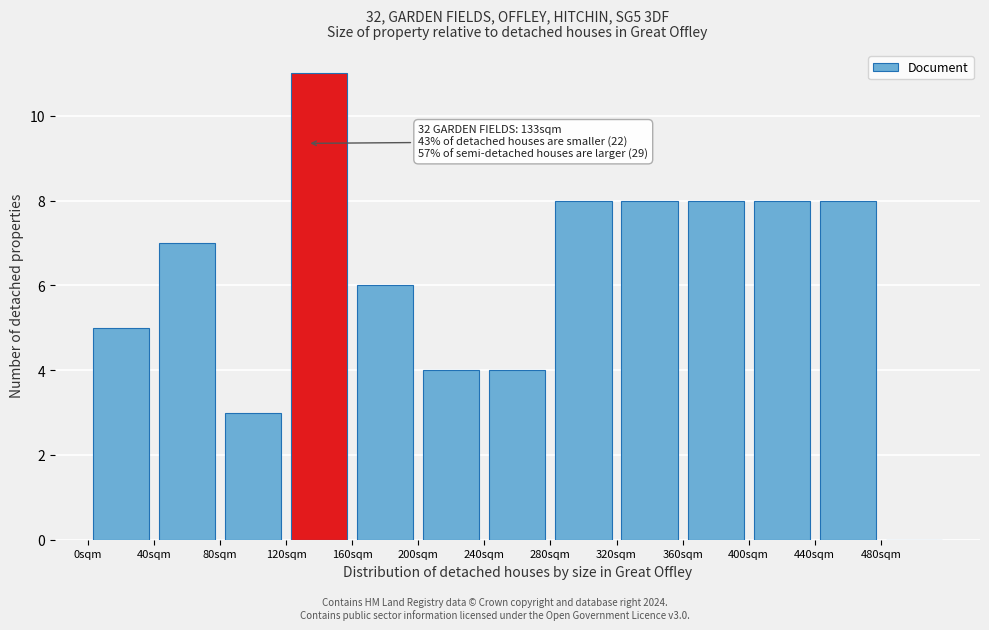

Over which range of the x-axis is the bar tallest?

120 to 160